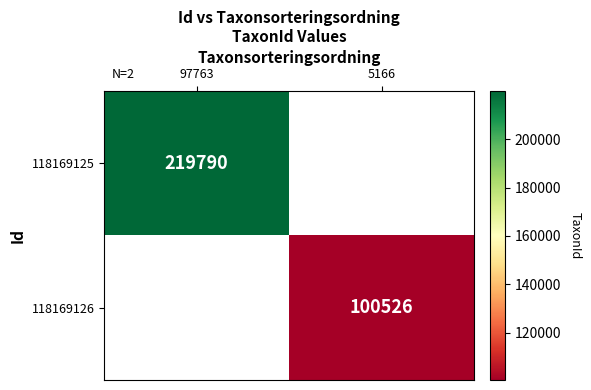

True or false: 118169125 has a value of 303836 at 97763.

False